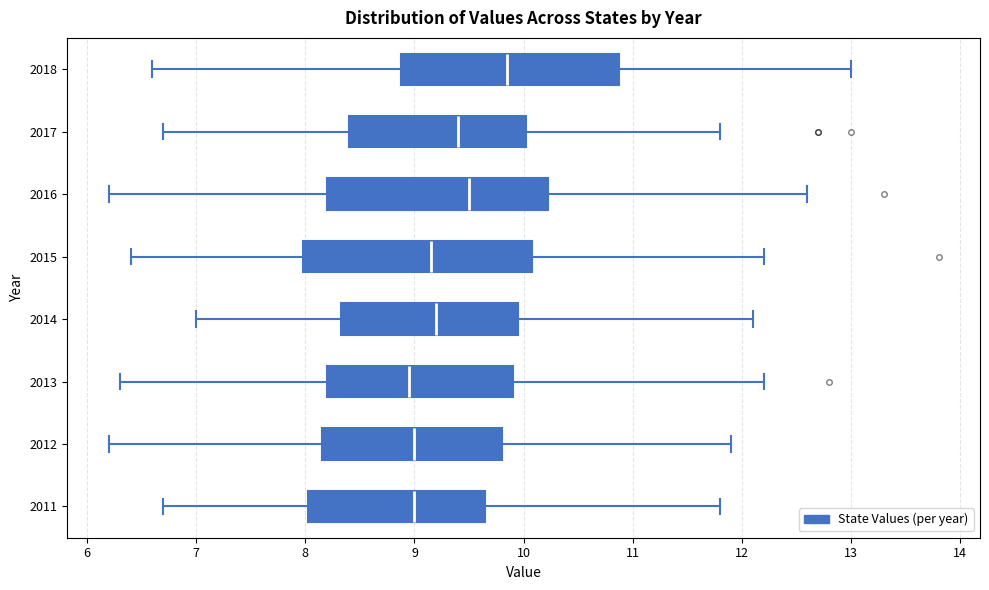

Where is the left edge of the box at y = 2015 on the x-axis? The values are not printed on the chart, so give them approximately, as read against the axis.

8.0